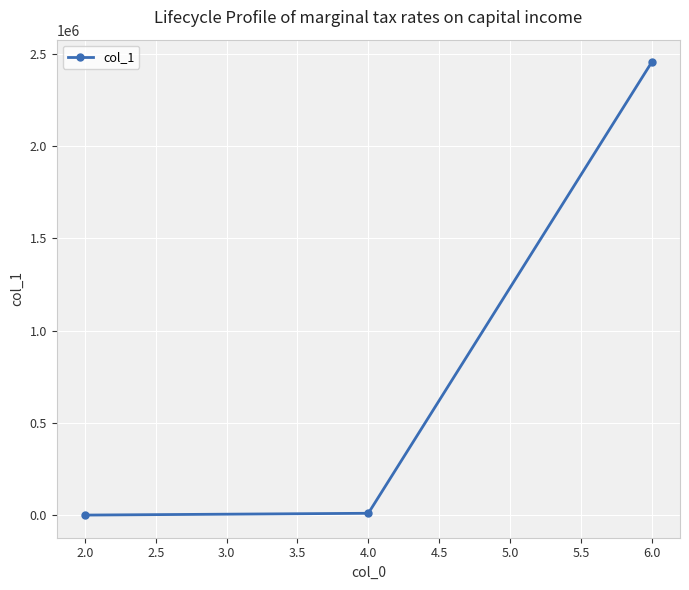

What is the average value?

821371